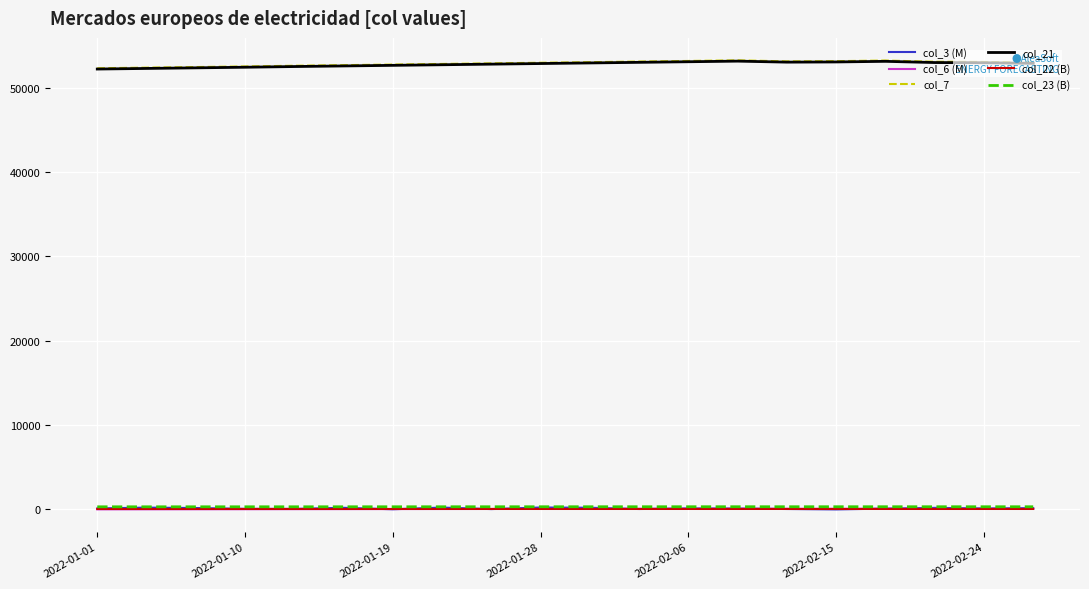

True or false: col_21 and col_23 (B) cross at least once.

False